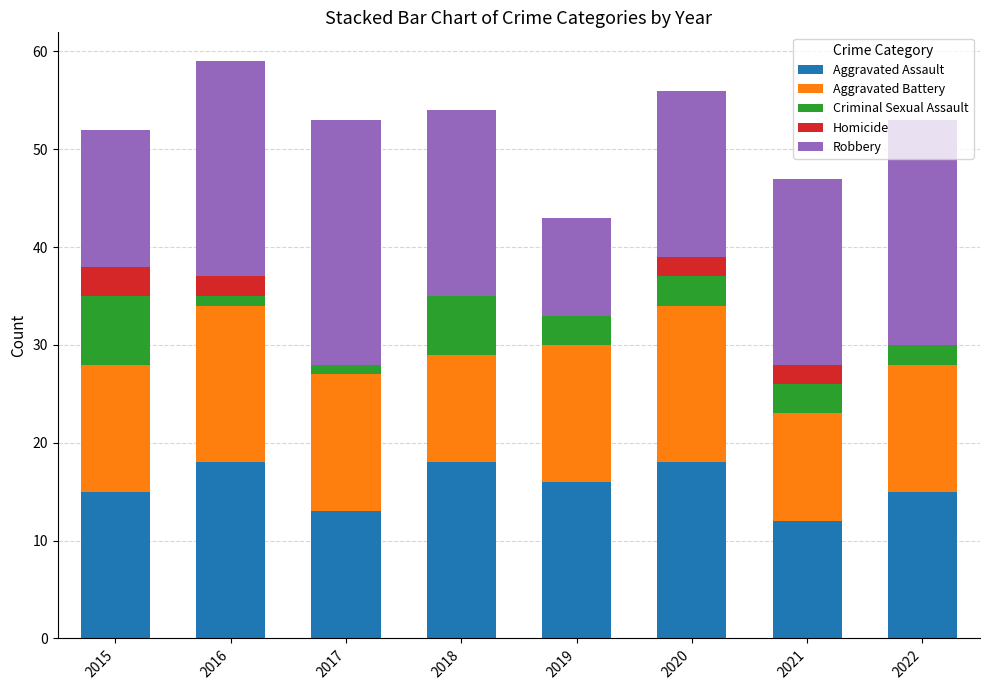

Read the Aggravated Assault value at 2020.

18